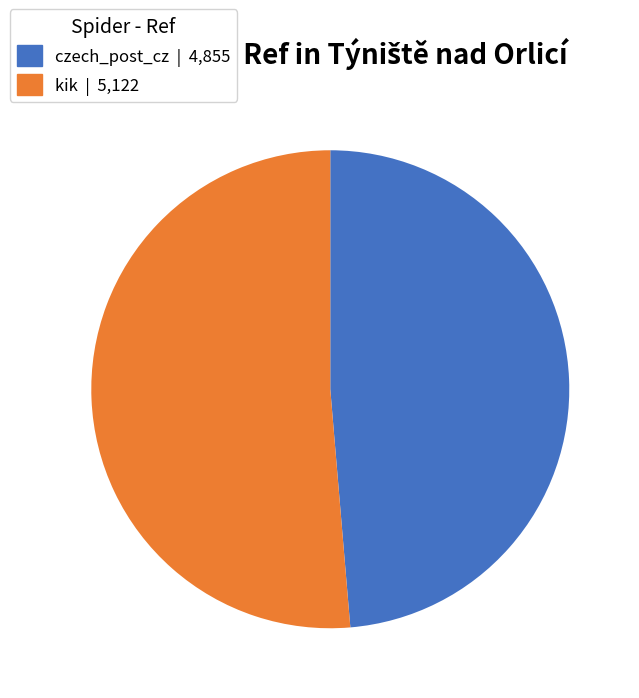

Which slice is the smallest?

czech_post_cz